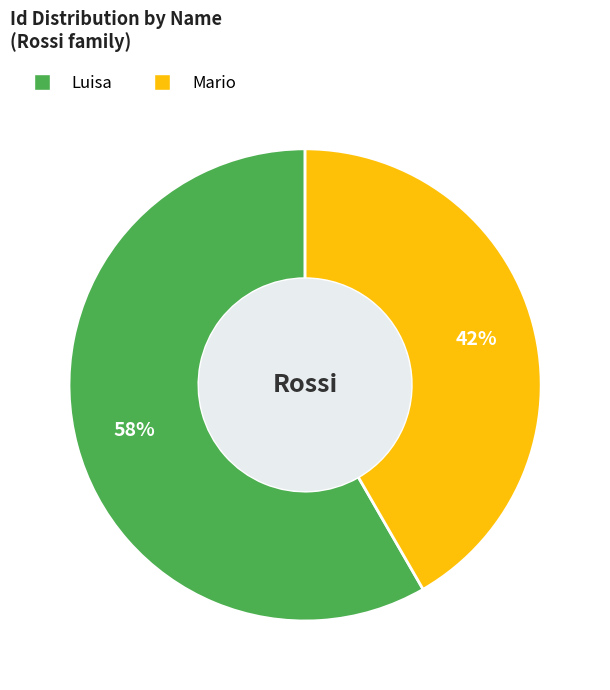

Between Luisa and Mario, which is larger?

Luisa